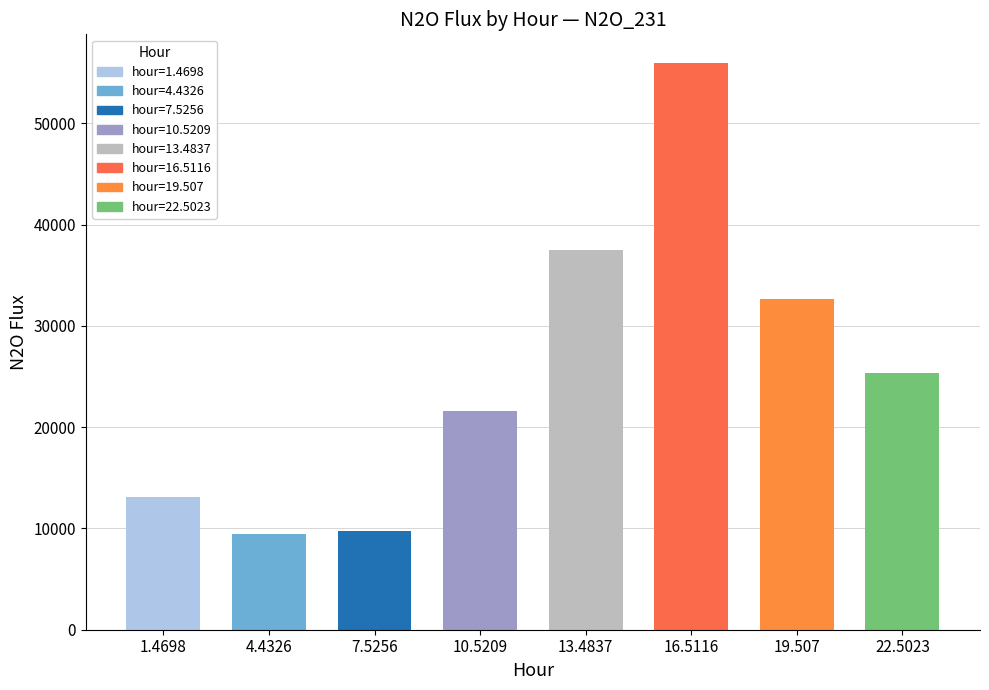

Is it true that the value at 1.4698 is 4487?

False